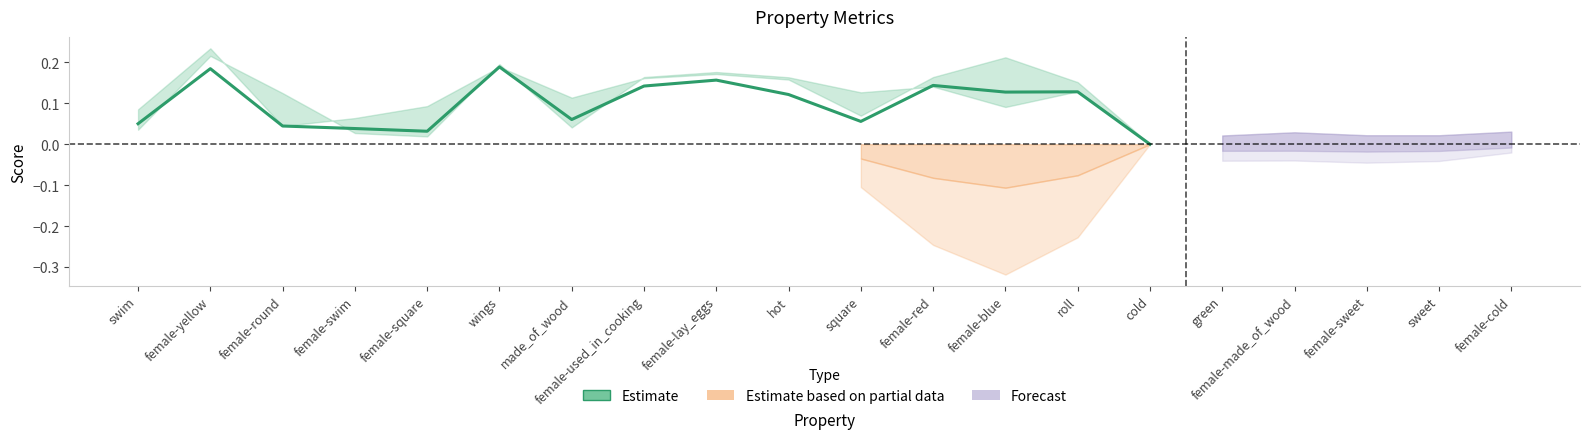

What is the label of the 5th point from the left?

female-square